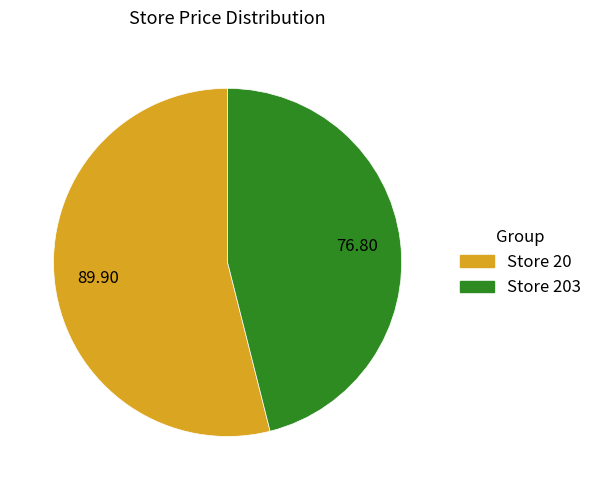

Is there a majority slice in this chart?

Yes